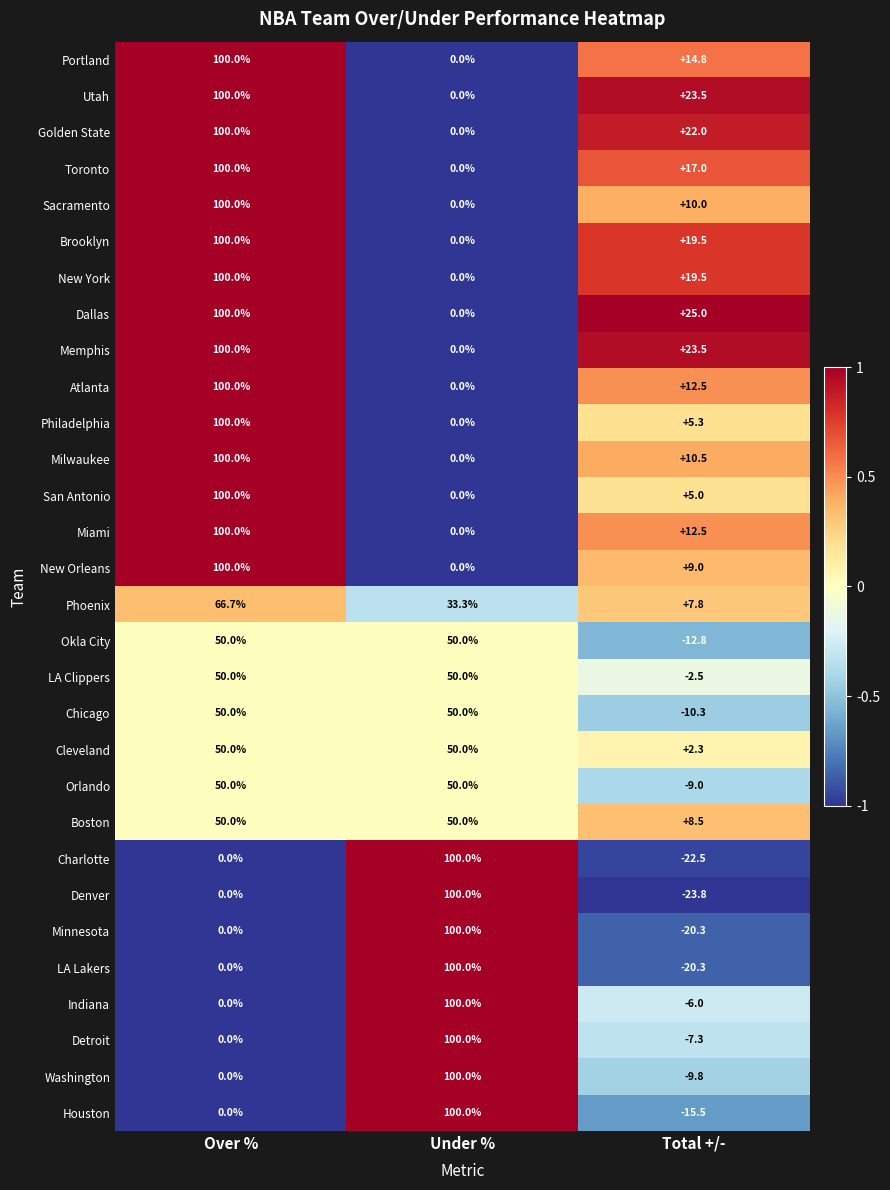

What is the maximum value for New York?

100.0